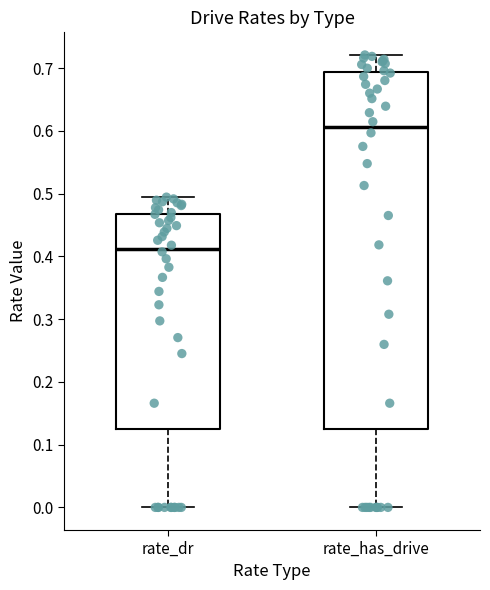

Where does the lower whisker of the box for rate_has_drive end on the y-axis? The values are not printed on the chart, so give them approximately, as read against the axis.

0.00